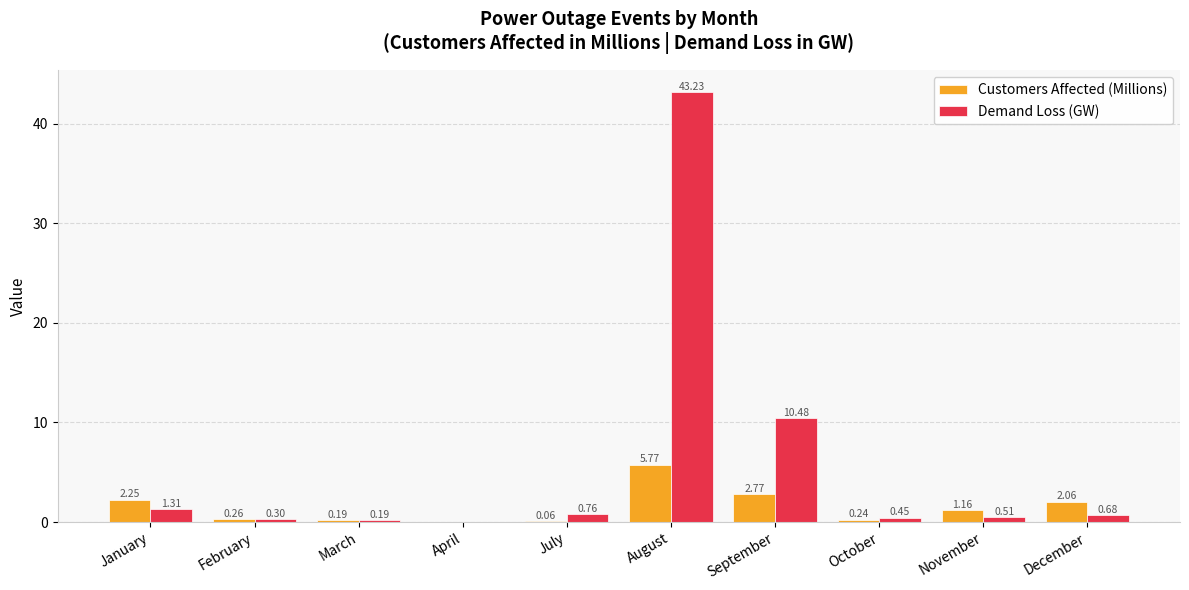

Where is Demand Loss (GW) nearest to the value 21?

September